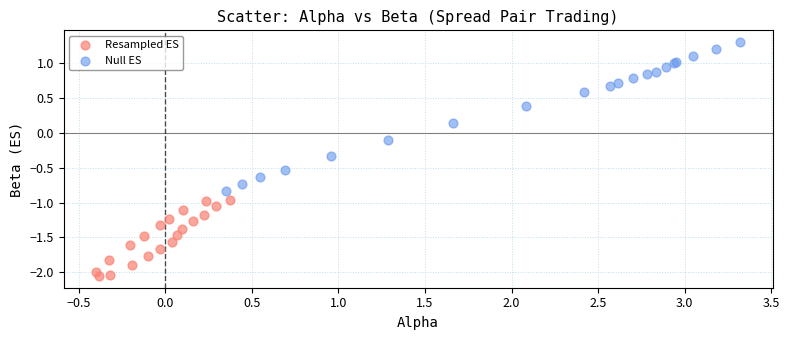

Which series reaches the minimum Y coordinate?

Resampled ES